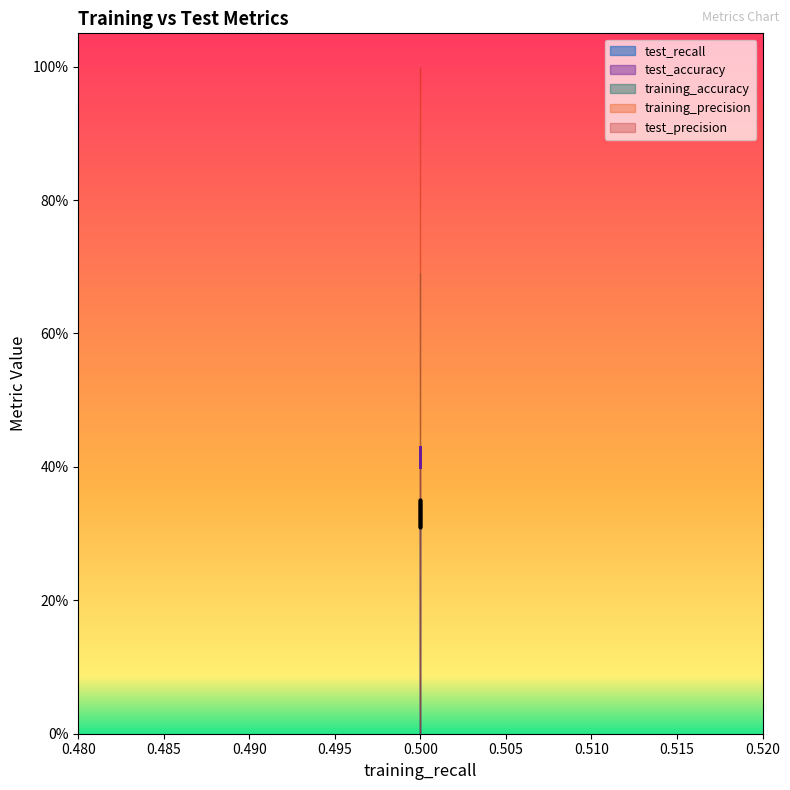

What is the average value of the training_precision series?

1.0